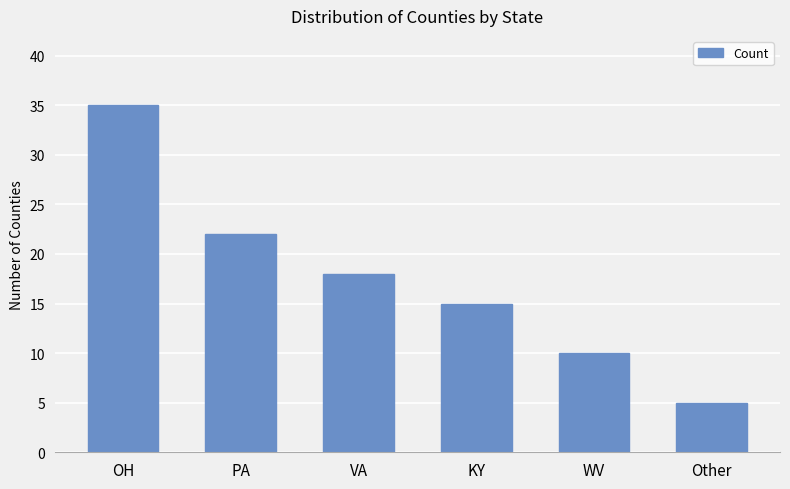

Reading left to right, what are all the values shown in this chart?

OH=35	PA=22	VA=18	KY=15	WV=10	Other=5